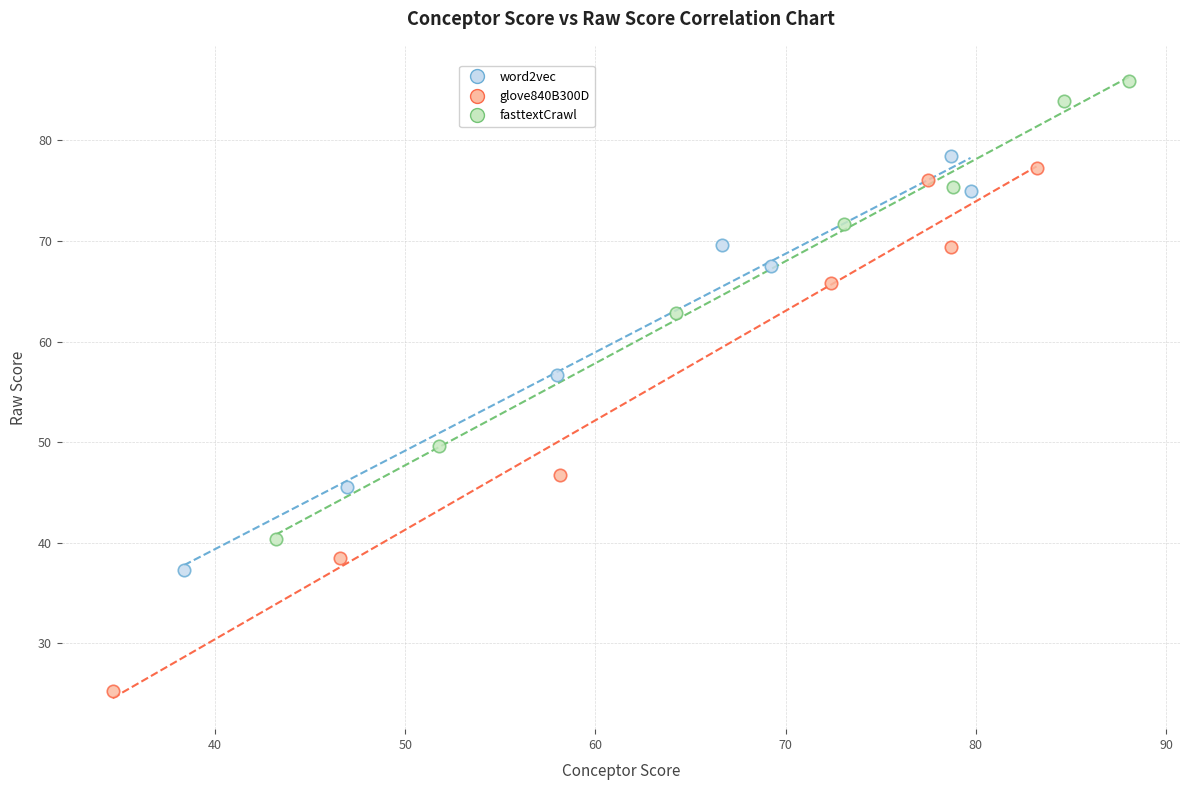

Which series contains the lowest Y value?

glove840B300D